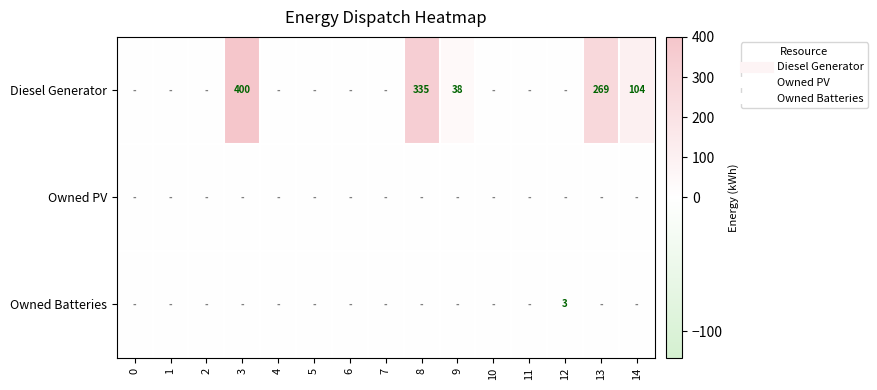

Which has a higher value, 11 or 4?

11